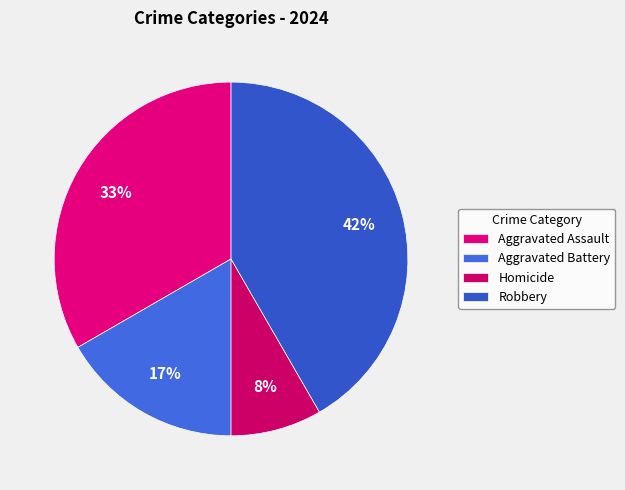

What is the smallest slice in the pie chart?

Homicide